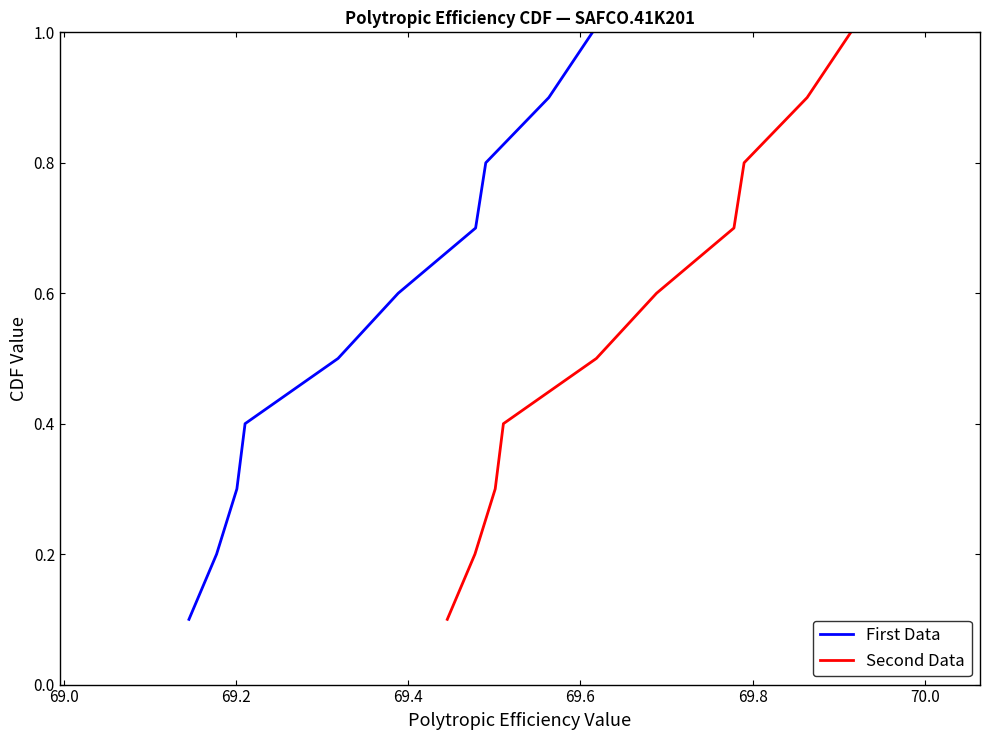

True or false: Second Data and First Data cross at least once.

False